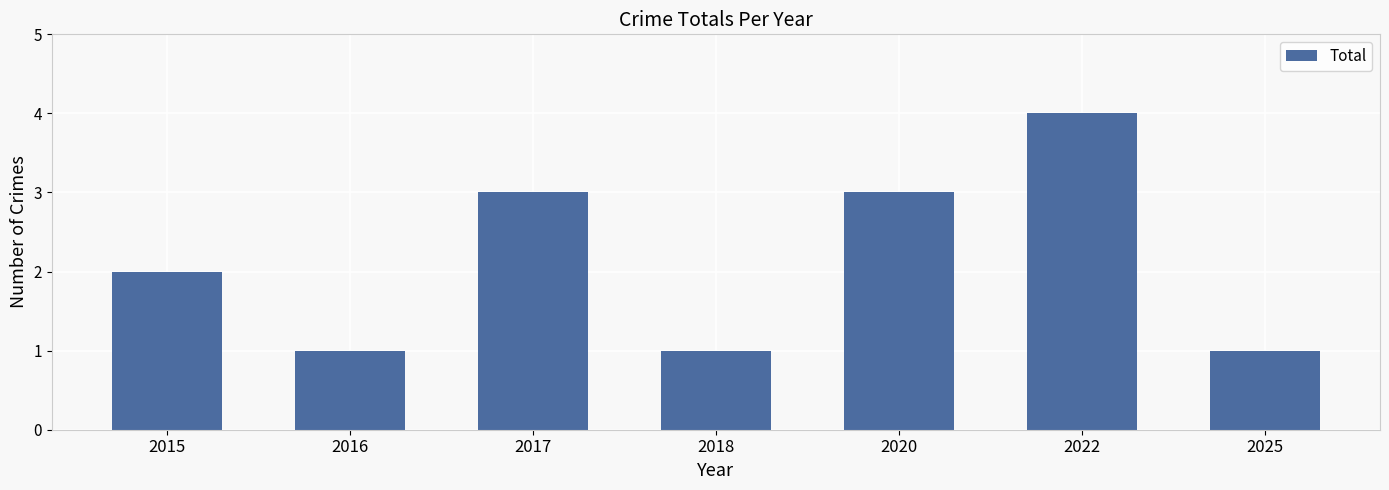

Is it true that the value at 2017 is 3?

True